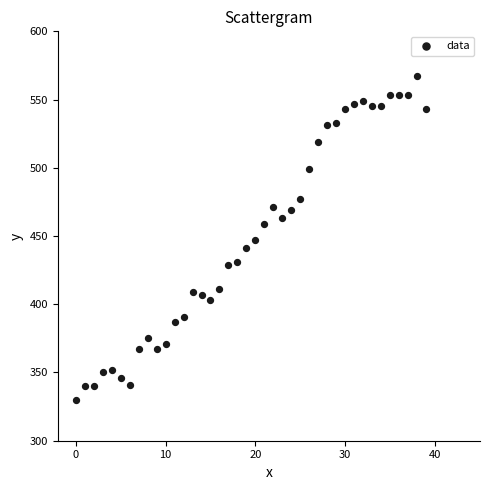

What is the range of Y values (max minus min)?

237